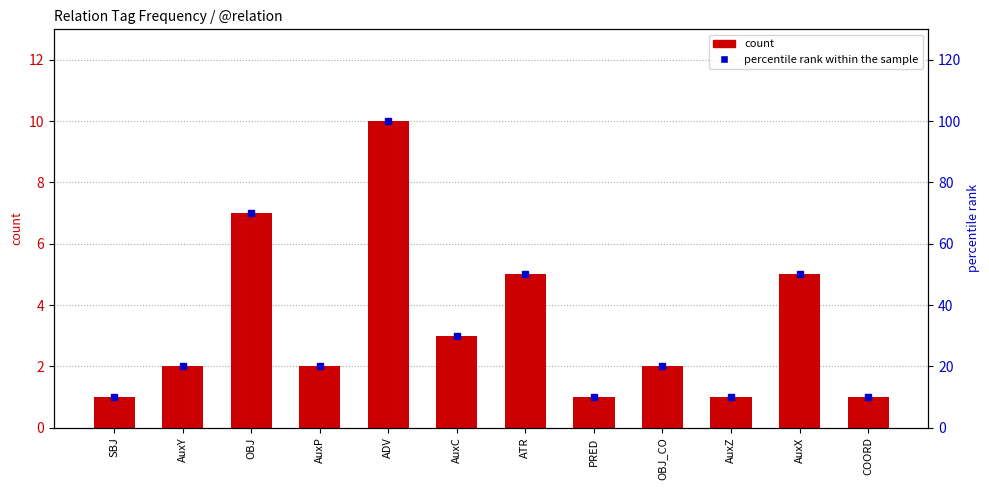

Reading right to left, transcribe all the data shown in this chart.

count: 1	5	1	2	1	5	3	10	2	7	2	1
percentile rank within the sample: 10	50	10	20	10	50	30	100	20	70	20	10